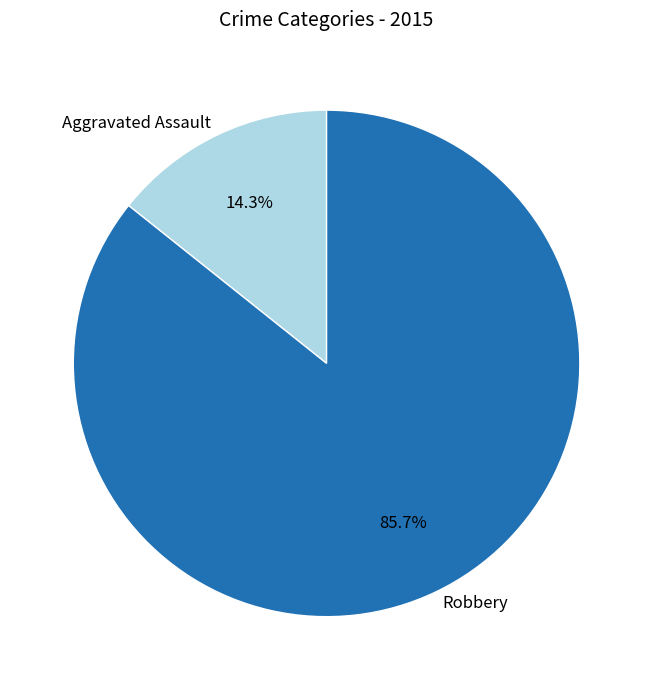

To the nearest percent, what is the difference between the largest and smallest slice percentages?

71%